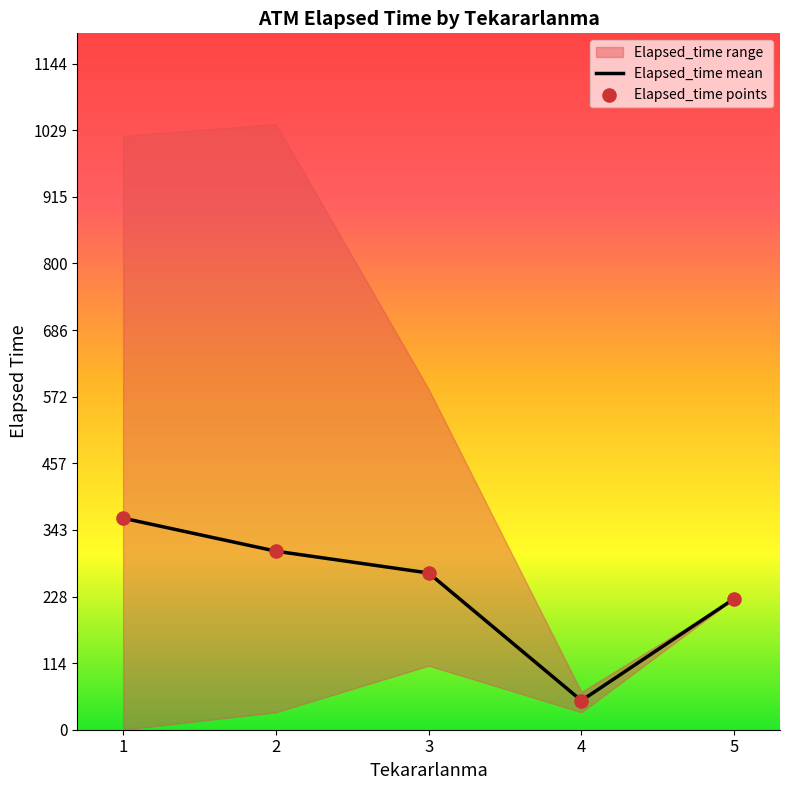

At which category is the sum across all series the highest?

1